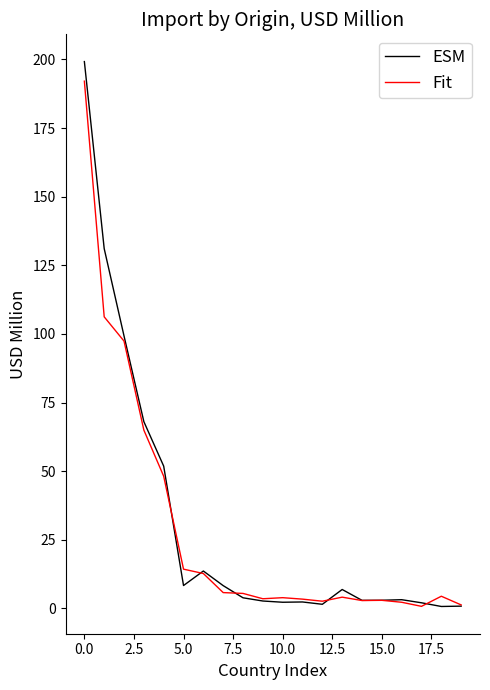

What is the average value of the Fit series?

29.0